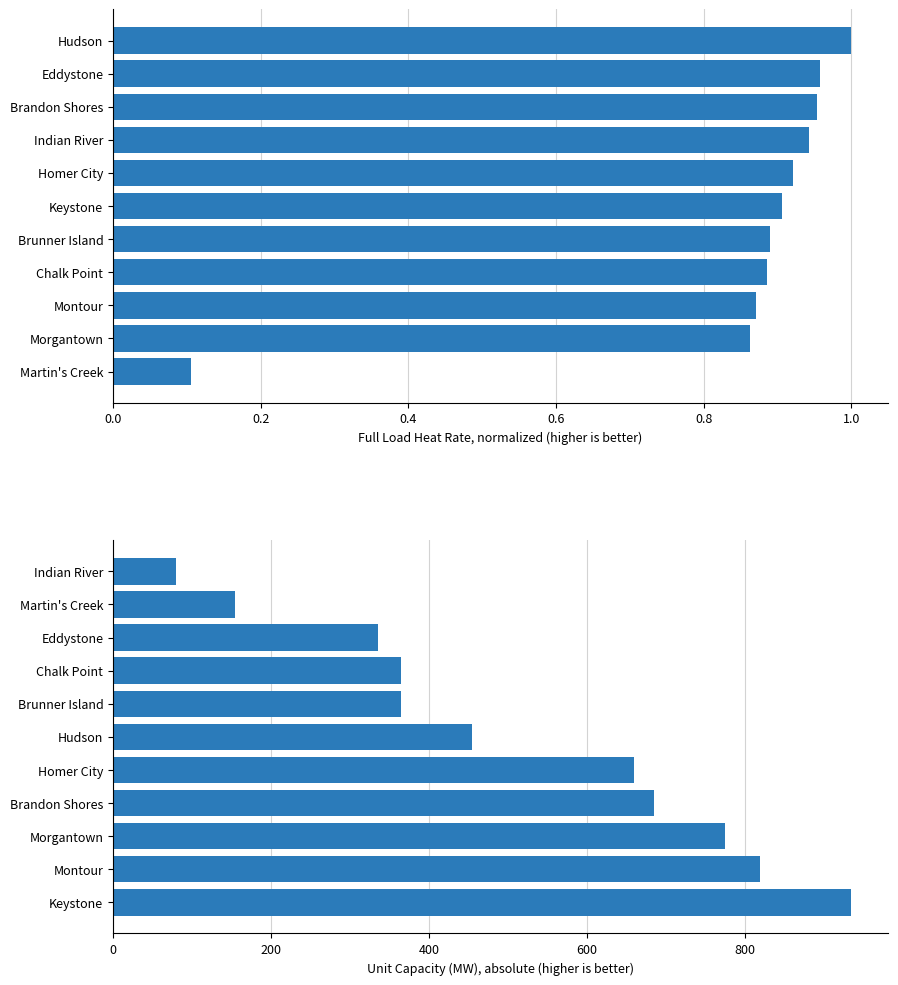

What is the sum of the Unit Capacity (MW) values at Keystone and Chalk Point?

1300.0